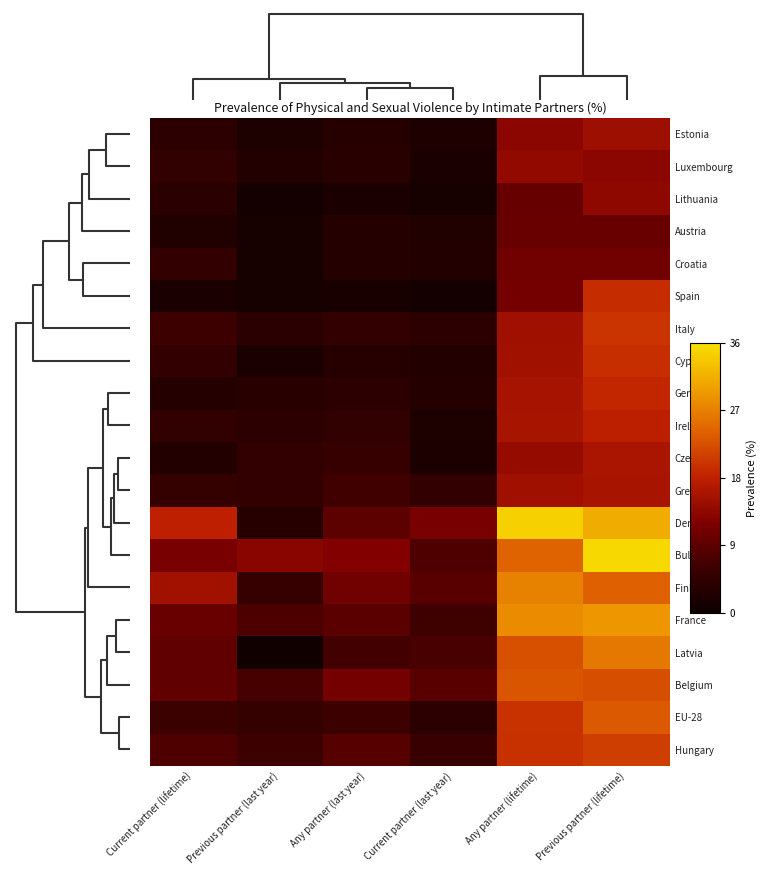

Reading right to left, list all the values displayed in this chart.

Estonia: Previous partner (lifetime)=14.9	Any partner (lifetime)=13.1	Current partner (last year)=2.3	Any partner (last year)=3.3	Previous partner (last year)=2.2	Current partner (lifetime)=4.0
Luxembourg: Previous partner (lifetime)=13.3	Any partner (lifetime)=13.8	Current partner (last year)=1.8	Any partner (last year)=3.5	Previous partner (last year)=2.7	Current partner (lifetime)=4.5
Lithuania: Previous partner (lifetime)=13.6	Any partner (lifetime)=9.8	Current partner (last year)=1.4	Any partner (last year)=1.7	Previous partner (last year)=1.0	Current partner (lifetime)=3.7
Austria: Previous partner (lifetime)=10.0	Any partner (lifetime)=10.0	Current partner (last year)=2.6	Any partner (last year)=3.0	Previous partner (last year)=1.4	Current partner (lifetime)=2.6
Croatia: Previous partner (lifetime)=10.7	Any partner (lifetime)=10.7	Current partner (last year)=2.7	Any partner (last year)=3.0	Previous partner (last year)=1.4	Current partner (lifetime)=4.9
Spain: Previous partner (lifetime)=19.2	Any partner (lifetime)=11.0	Current partner (last year)=1.1	Any partner (last year)=1.5	Previous partner (last year)=1.2	Current partner (lifetime)=1.8
Italy: Previous partner (lifetime)=19.9	Any partner (lifetime)=15.1	Current partner (last year)=4.0	Any partner (last year)=4.9	Previous partner (last year)=3.7	Current partner (lifetime)=6.1
Cyprus: Previous partner (lifetime)=19.4	Any partner (lifetime)=15.3	Current partner (last year)=2.7	Any partner (last year)=3.3	Previous partner (last year)=1.9	Current partner (lifetime)=4.7
Germany: Previous partner (lifetime)=18.7	Any partner (lifetime)=15.7	Current partner (last year)=3.2	Any partner (last year)=4.2	Previous partner (last year)=3.4	Current partner (lifetime)=3.2
Ireland: Previous partner (lifetime)=17.8	Any partner (lifetime)=15.8	Current partner (last year)=2.2	Any partner (last year)=4.6	Previous partner (last year)=4.0	Current partner (lifetime)=4.6
Czechia: Previous partner (lifetime)=16.0	Any partner (lifetime)=14.2	Current partner (last year)=2.0	Any partner (last year)=5.3	Previous partner (last year)=4.8	Current partner (lifetime)=2.9
Greece: Previous partner (lifetime)=15.8	Any partner (lifetime)=15.1	Current partner (last year)=4.7	Any partner (last year)=6.4	Previous partner (last year)=4.8	Current partner (lifetime)=5.2
Denmark: Previous partner (lifetime)=31.1	Any partner (lifetime)=34.5	Current partner (last year)=11.4	Any partner (last year)=8.9	Previous partner (last year)=3.3	Current partner (lifetime)=17.9
Bulgaria: Previous partner (lifetime)=35.2	Any partner (lifetime)=24.2	Current partner (last year)=7.7	Any partner (last year)=12.3	Previous partner (last year)=13.0	Current partner (lifetime)=11.5
Finland: Previous partner (lifetime)=24.0	Any partner (lifetime)=27.1	Current partner (last year)=8.5	Any partner (last year)=10.7	Previous partner (last year)=5.3	Current partner (lifetime)=15.3
France: Previous partner (lifetime)=29.0	Any partner (lifetime)=28.1	Current partner (last year)=6.3	Any partner (last year)=8.8	Previous partner (last year)=7.5	Current partner (lifetime)=10.0
Latvia: Previous partner (lifetime)=26.3	Any partner (lifetime)=22.5	Current partner (last year)=7.1	Any partner (last year)=6.5	Previous partner (last year)=0.7	Current partner (lifetime)=9.4
Belgium: Previous partner (lifetime)=22.4	Any partner (lifetime)=23.0	Current partner (last year)=8.5	Any partner (last year)=11.1	Previous partner (last year)=7.0	Current partner (lifetime)=9.3
EU-28: Previous partner (lifetime)=23.4	Any partner (lifetime)=19.7	Current partner (last year)=4.0	Any partner (last year)=6.1	Previous partner (last year)=5.0	Current partner (lifetime)=5.8
Hungary: Previous partner (lifetime)=20.9	Any partner (lifetime)=19.6	Current partner (last year)=5.5	Any partner (last year)=8.3	Previous partner (last year)=6.0	Current partner (lifetime)=7.7